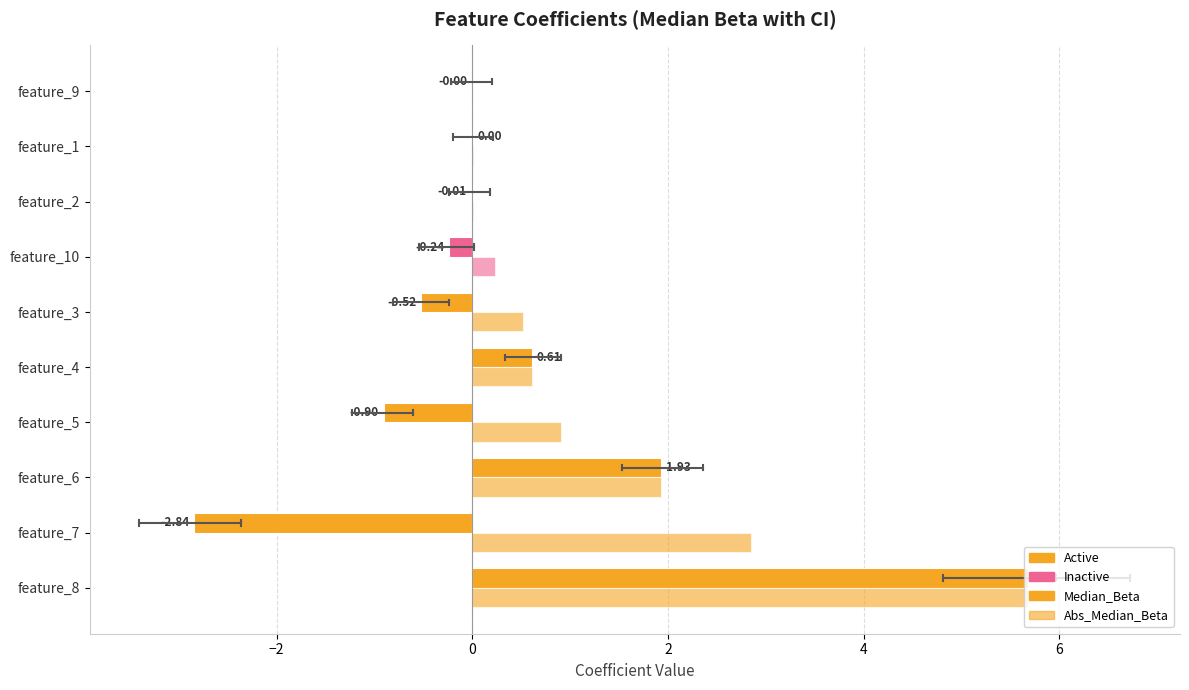

What is the smallest value displayed?

-3.4